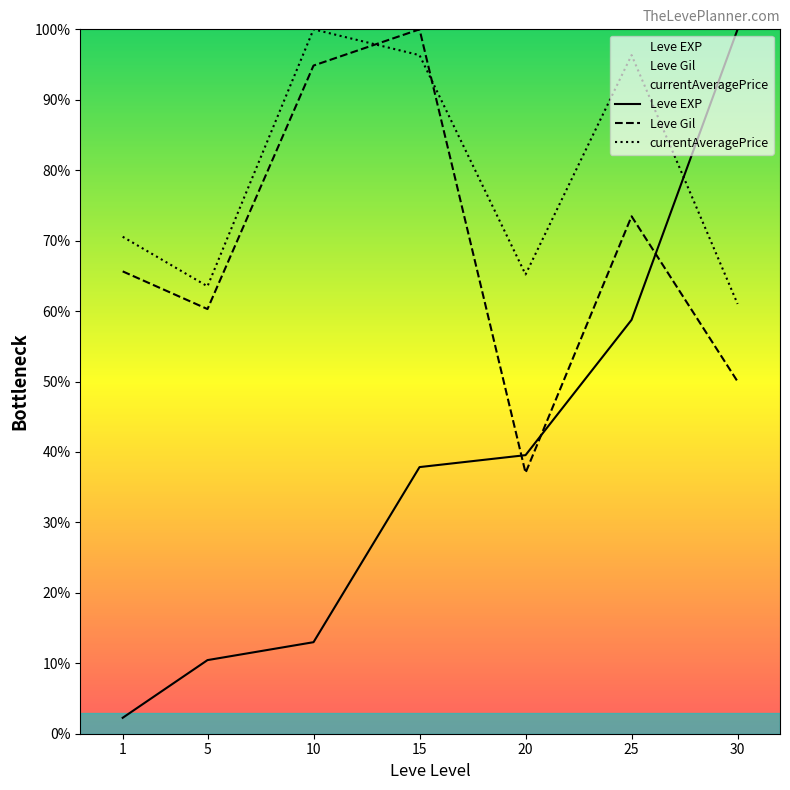

Reading left to right, transcribe all the data shown in this chart.

Leve EXP: 1=2.3	5=10.5	10=13.0	15=37.9	20=39.5	25=58.8	30=100.0
Leve Gil: 1=65.6	5=60.3	10=94.9	15=100.0	20=37.0	25=73.5	30=50.0
currentAveragePrice: 1=70.6	5=63.5	10=100.0	15=96.3	20=65.2	25=96.3	30=61.0